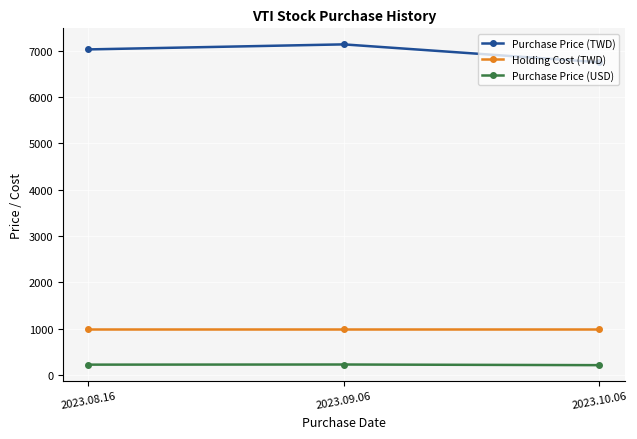

What is the value of the Holding Cost (TWD) point at the 2nd from the left?

1000.0